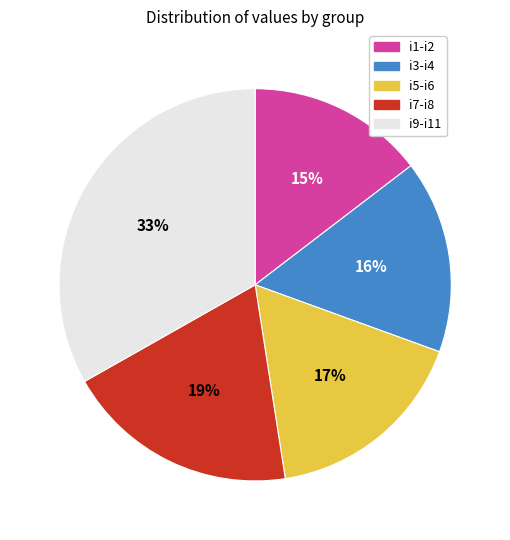

Is there any slice that represents more than half of the pie?

No